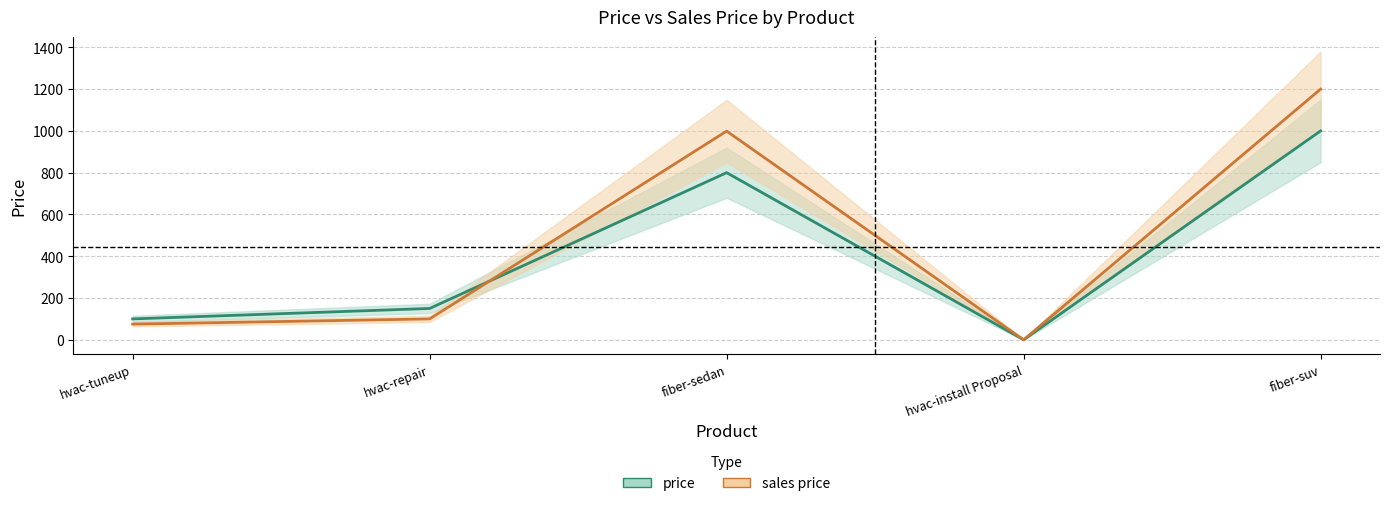

In sales price, how many points are higher than both neighbors (excluding endpoints)?

1